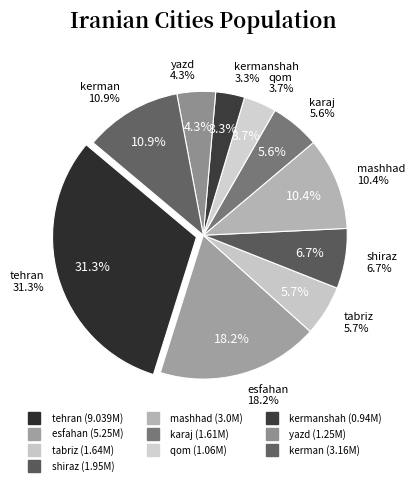

Does esfahan represent more than half of the total?

No